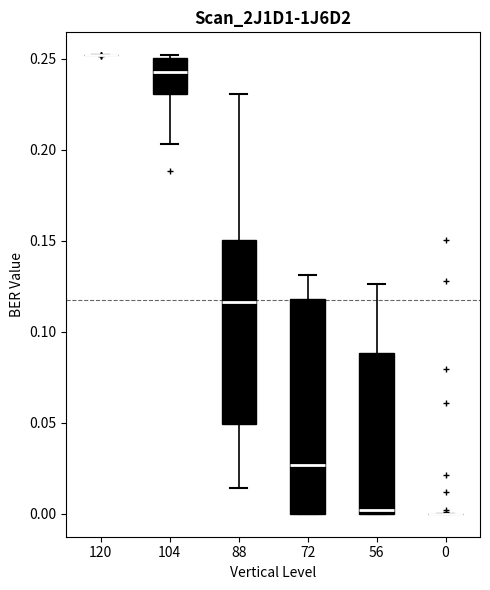

Reading left to right, read every box against the y-axis: the position of its median line, the range the box covers, and the ends of its whiskers. The values are not printed on the chart, so give them approximately, as read against the axis.

120: box collapsed to a line at 0.250, whiskers 0.250 to 0.250
104: median 0.245, box 0.230 to 0.250, whiskers 0.205 to 0.250
88: median 0.115, box 0.050 to 0.150, whiskers 0.015 to 0.230
72: median 0.025, box 0.000 to 0.120, whiskers 0.000 to 0.130
56: median 0.000 (just above the box's lower edge), box 0.000 to 0.090, whiskers 0.000 to 0.125
0: box collapsed to a line at 0.000, whiskers 0.000 to 0.000